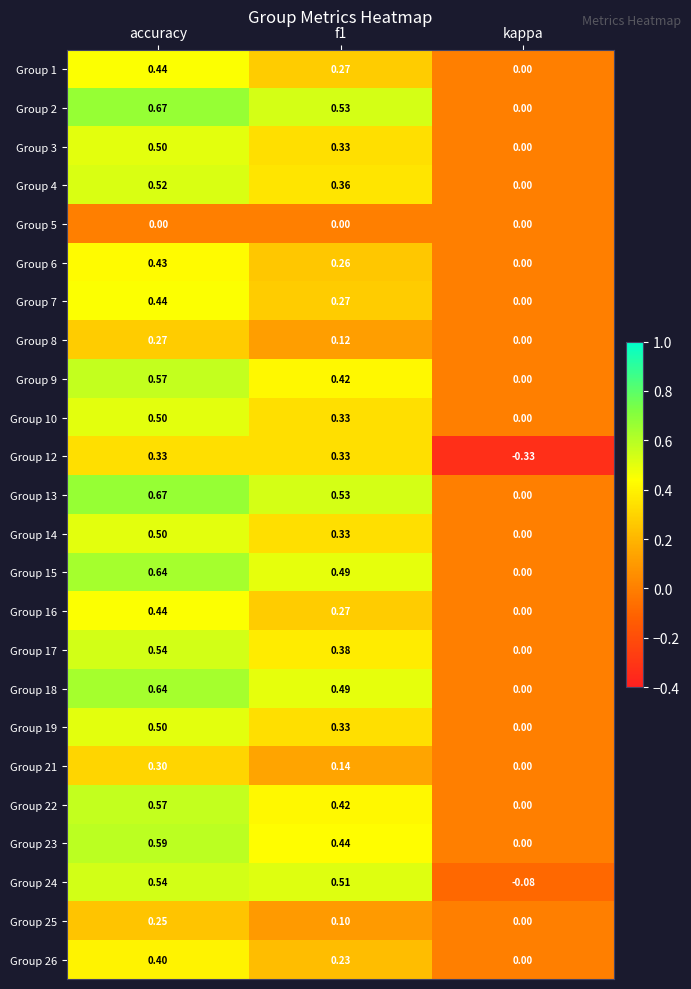

At which category is the sum across all series the highest?

accuracy